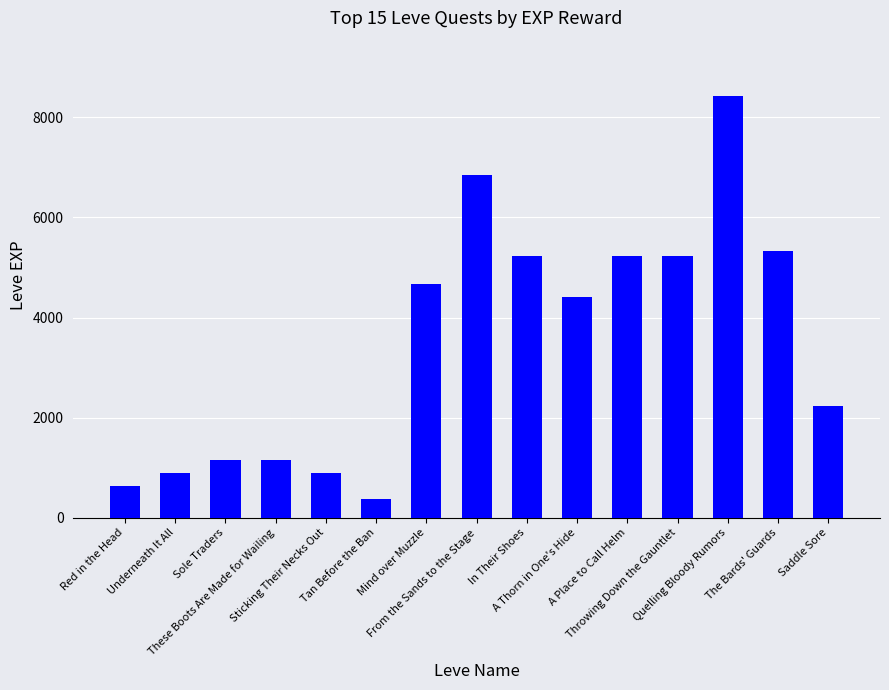

Is it true that the value at Saddle Sore is 2230?

True